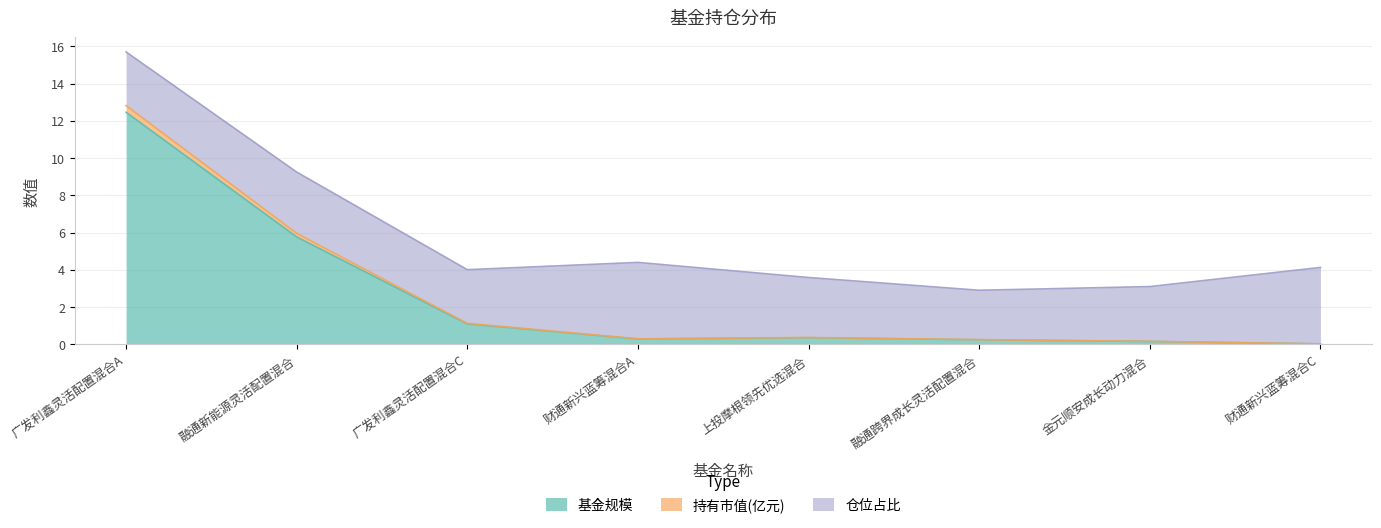

At which category is the sum across all series the highest?

广发利鑫灵活配置混合A